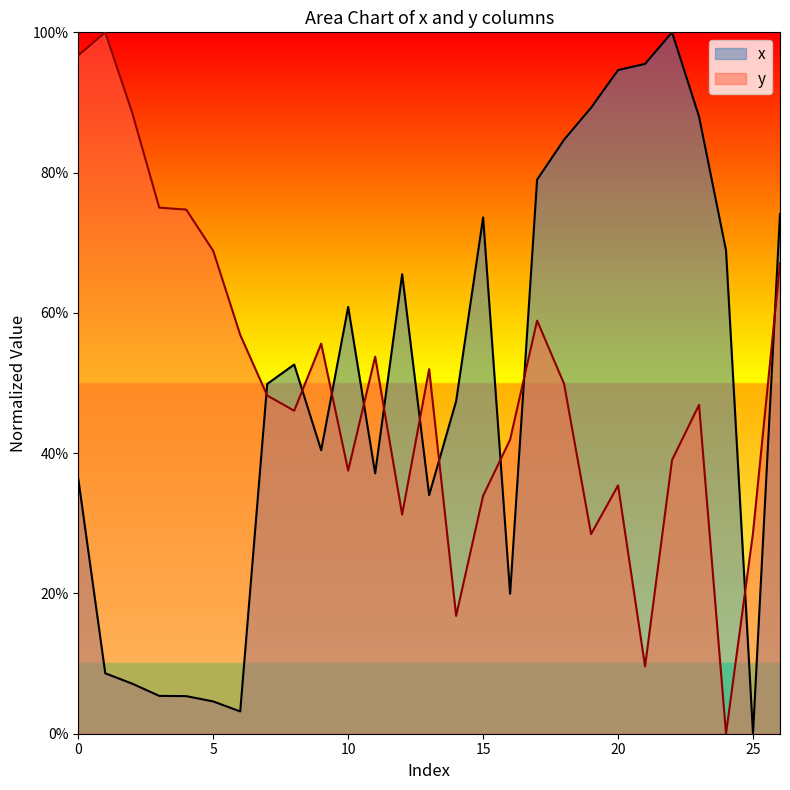

True or false: x has a value of 66.2 at 11.

False